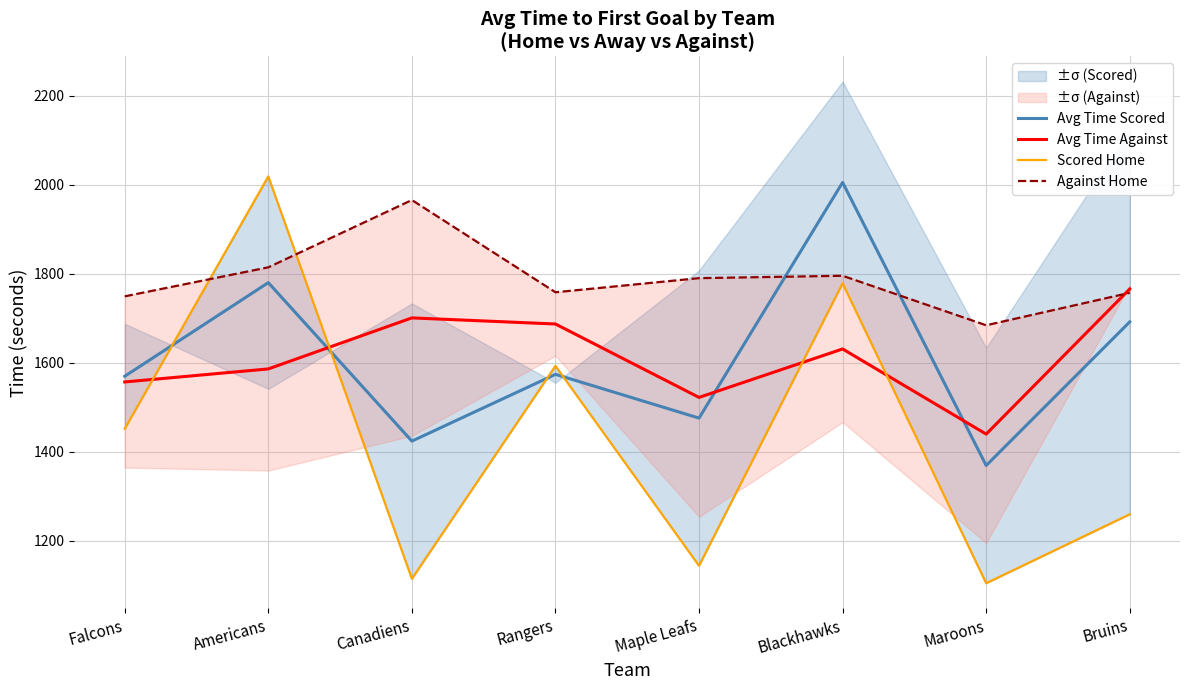

In Avg Time Scored, how many points are higher than both neighbors (excluding endpoints)?

3